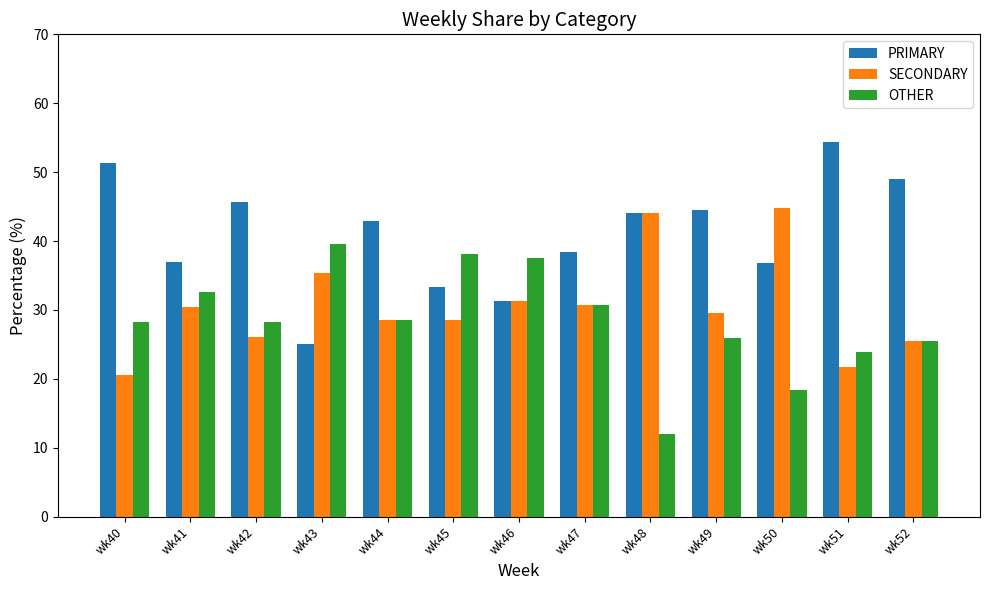

At how many categories does at least one series exceed 24?

13